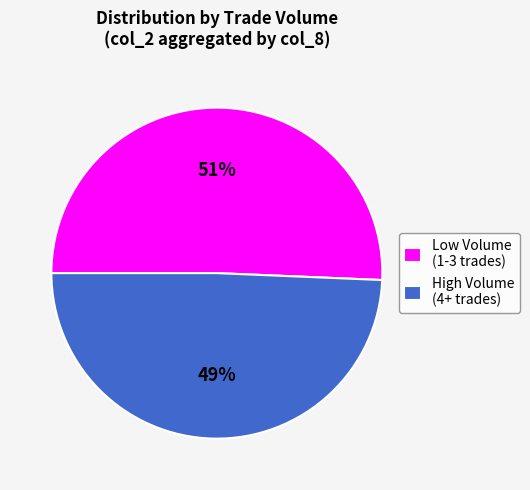

Approximately how many times larger is the value at High Volume (4+ trades) compared to Low Volume (1-3 trades)?

1.0